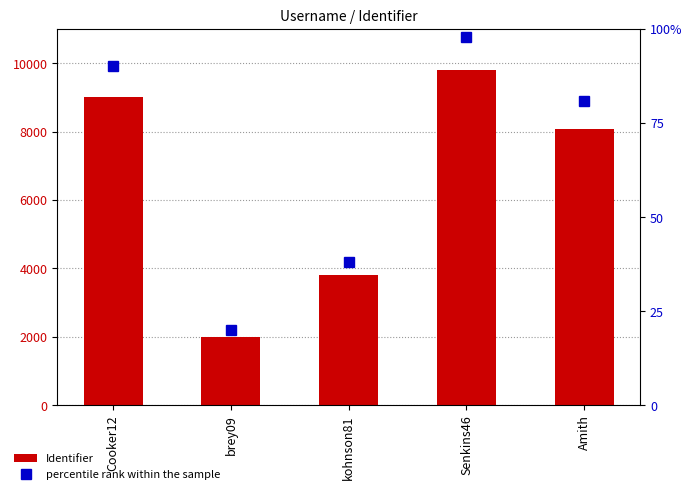

Which series changed the most between Senkins46 and Amith?

Identifier